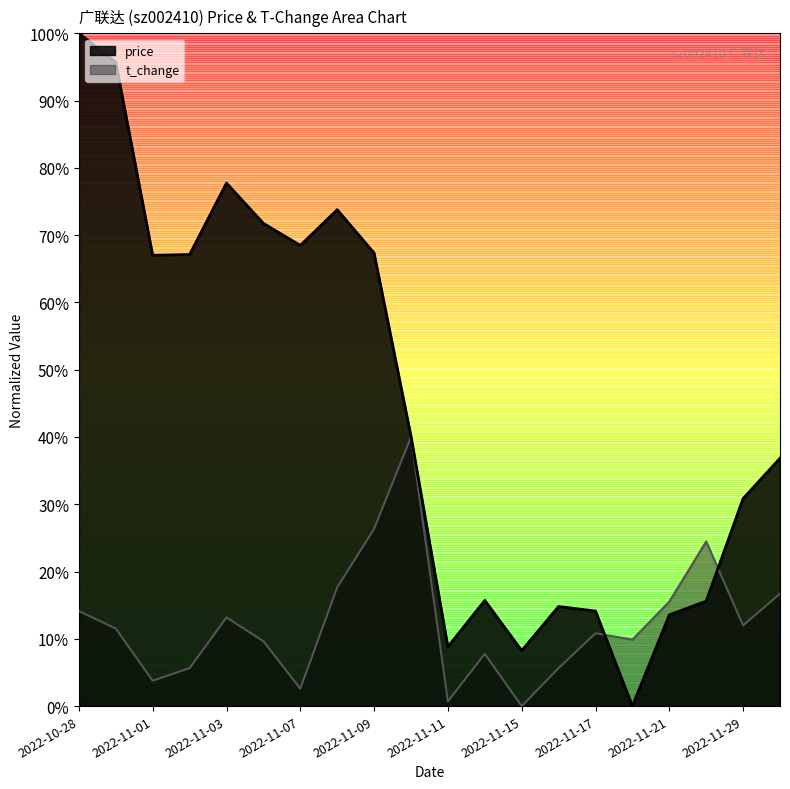

In t_change, how many points are higher than both neighbors (excluding endpoints)?

5